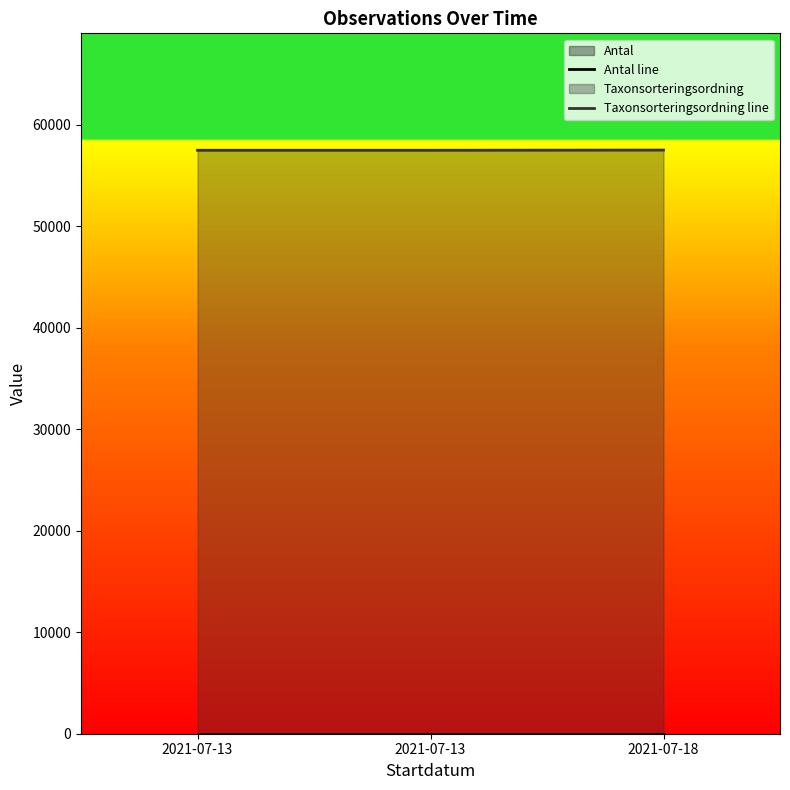

Does the chart display data point markers on the line(s)?

No